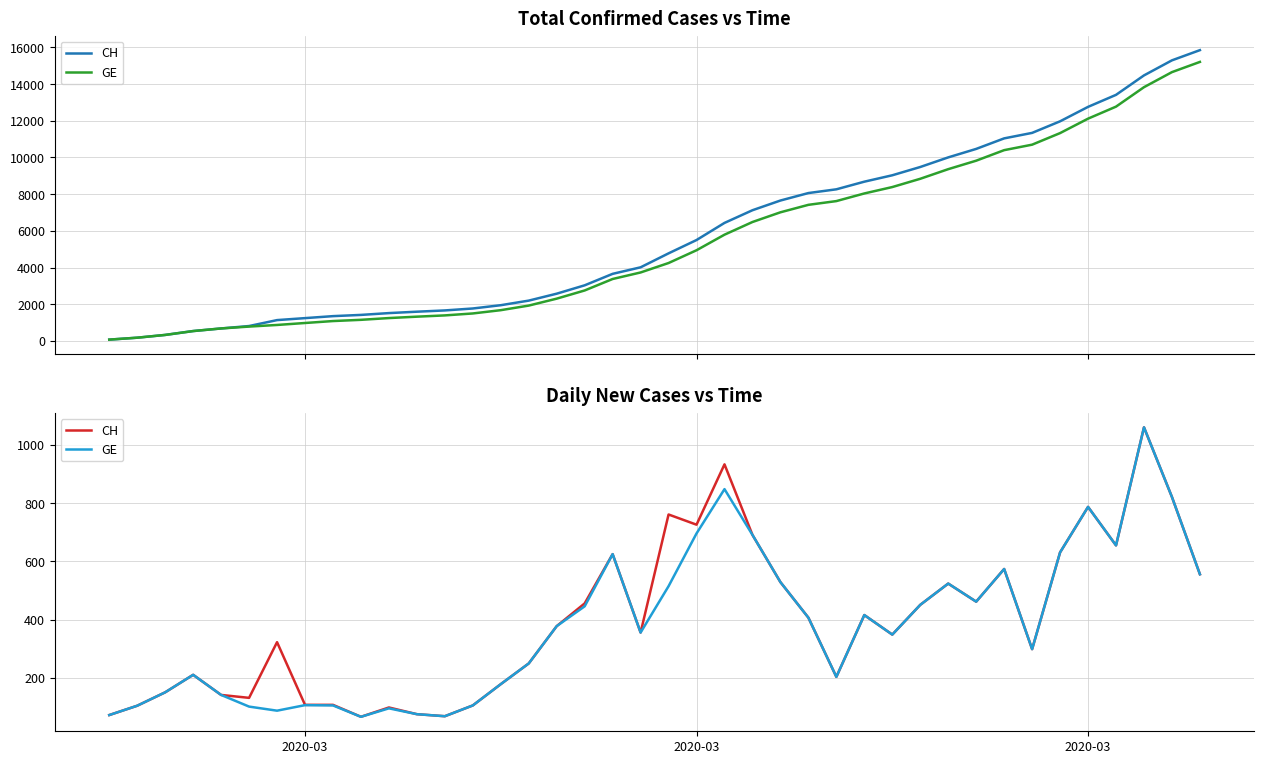

The value of GE at 2020-03 is 105. True or false?

True